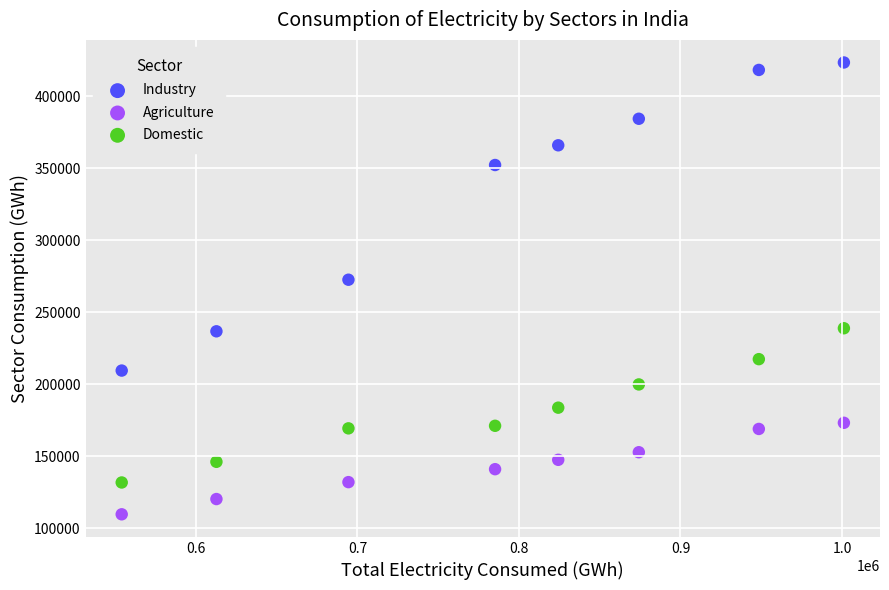

In the Industry series, what Y value is closest to 316498?

352291.0